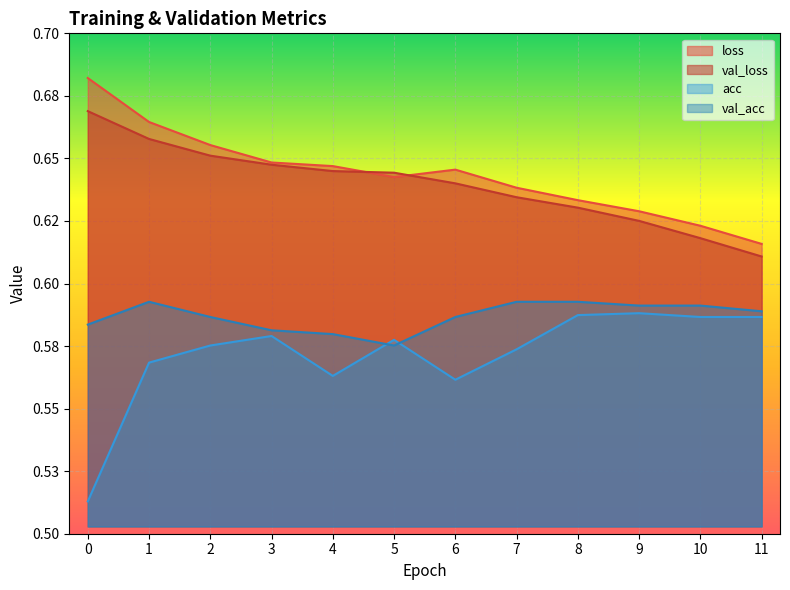

Reading left to right, what are all the values shown in this chart?

loss: 0=0.7	1=0.7	2=0.7	3=0.6	4=0.6	5=0.6	6=0.6	7=0.6	8=0.6	9=0.6	10=0.6	11=0.6
val_loss: 0=0.7	1=0.7	2=0.7	3=0.6	4=0.6	5=0.6	6=0.6	7=0.6	8=0.6	9=0.6	10=0.6	11=0.6
acc: 0=0.5	1=0.6	2=0.6	3=0.6	4=0.6	5=0.6	6=0.6	7=0.6	8=0.6	9=0.6	10=0.6	11=0.6
val_acc: 0=0.6	1=0.6	2=0.6	3=0.6	4=0.6	5=0.6	6=0.6	7=0.6	8=0.6	9=0.6	10=0.6	11=0.6